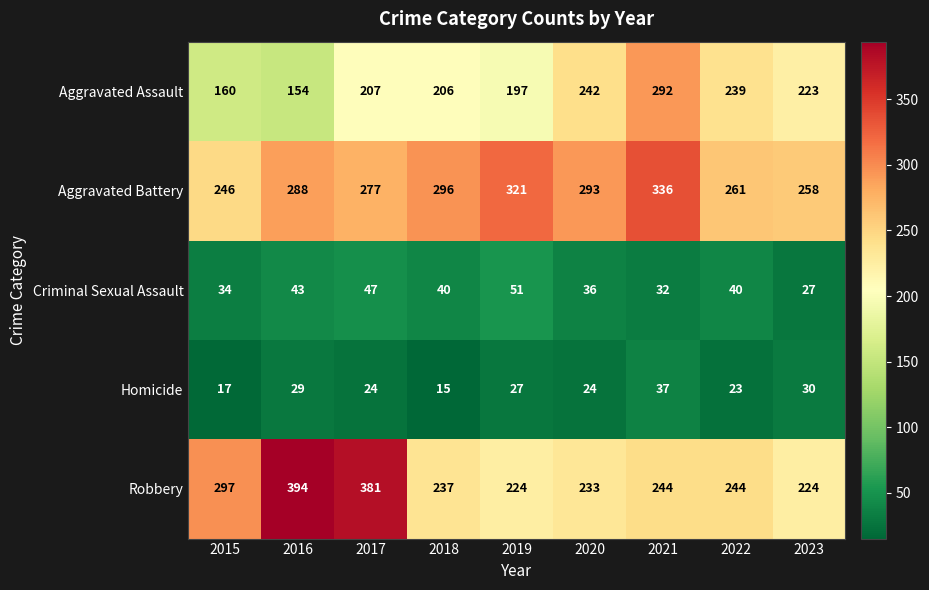

At which label does Aggravated Battery reach its minimum?

2015